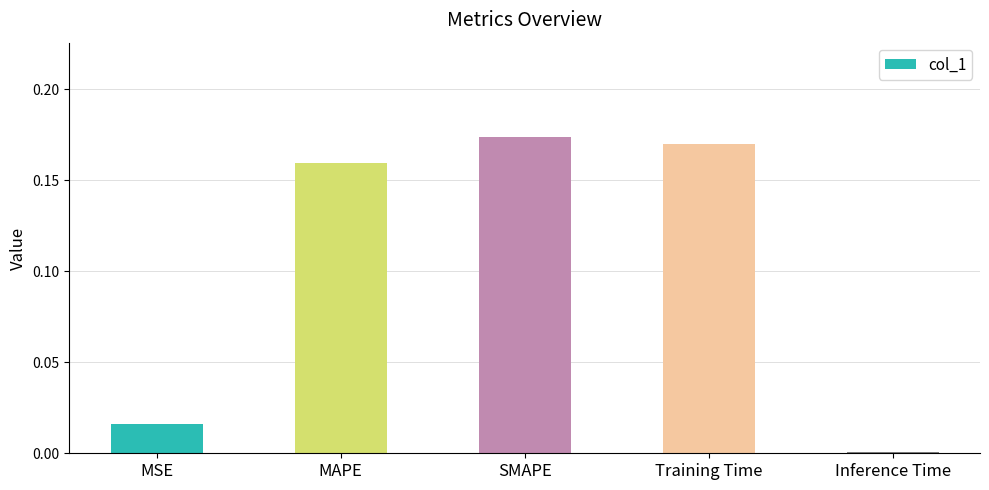

Is it true that the value at SMAPE is 0.1?

False